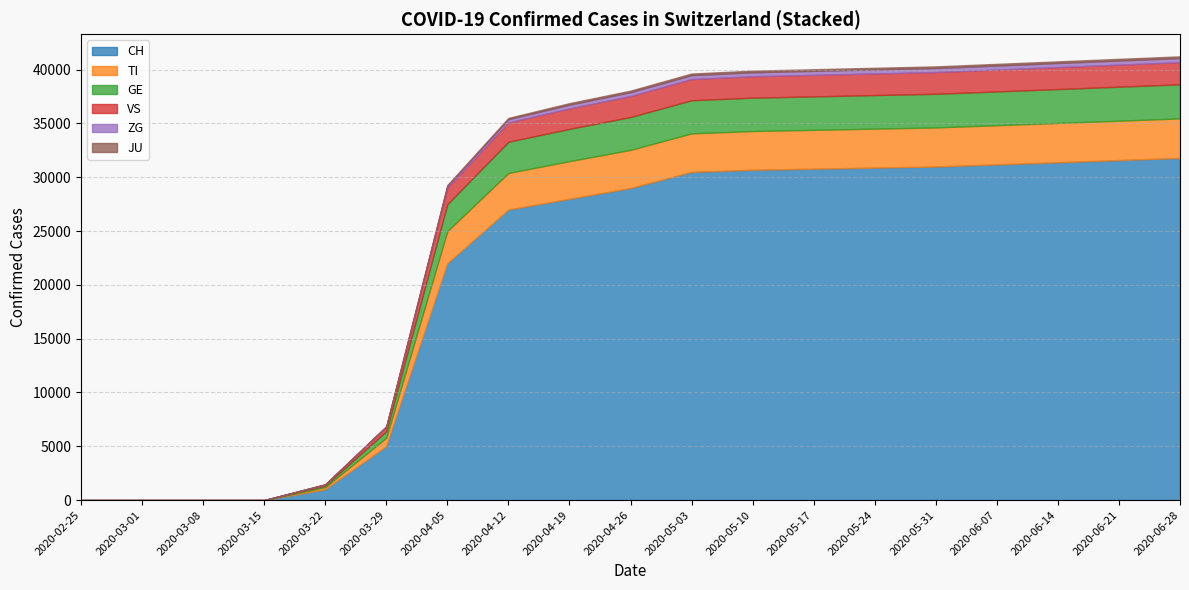

True or false: VS has more than 1 points higher than both neighbors.

False